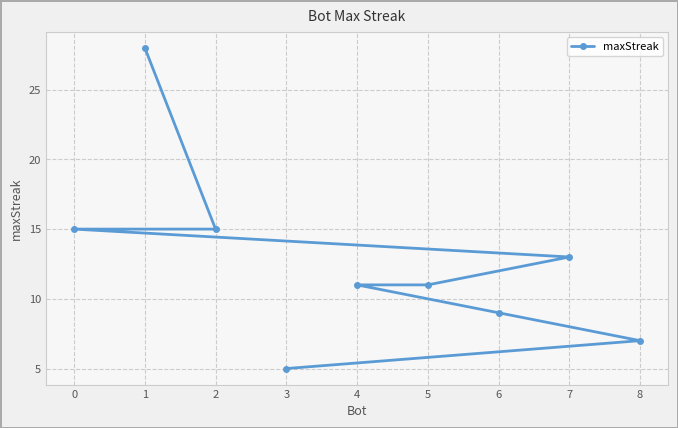

What is the change in value from 0 to 4?

-4